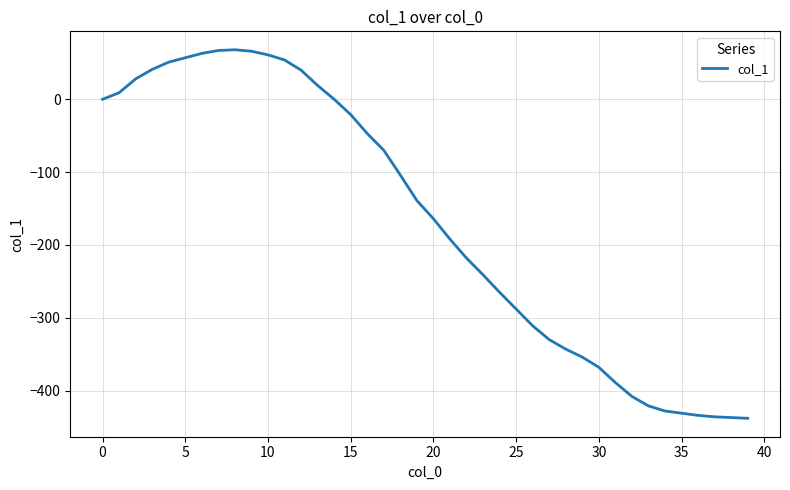

What is the maximum value shown in the chart?

68